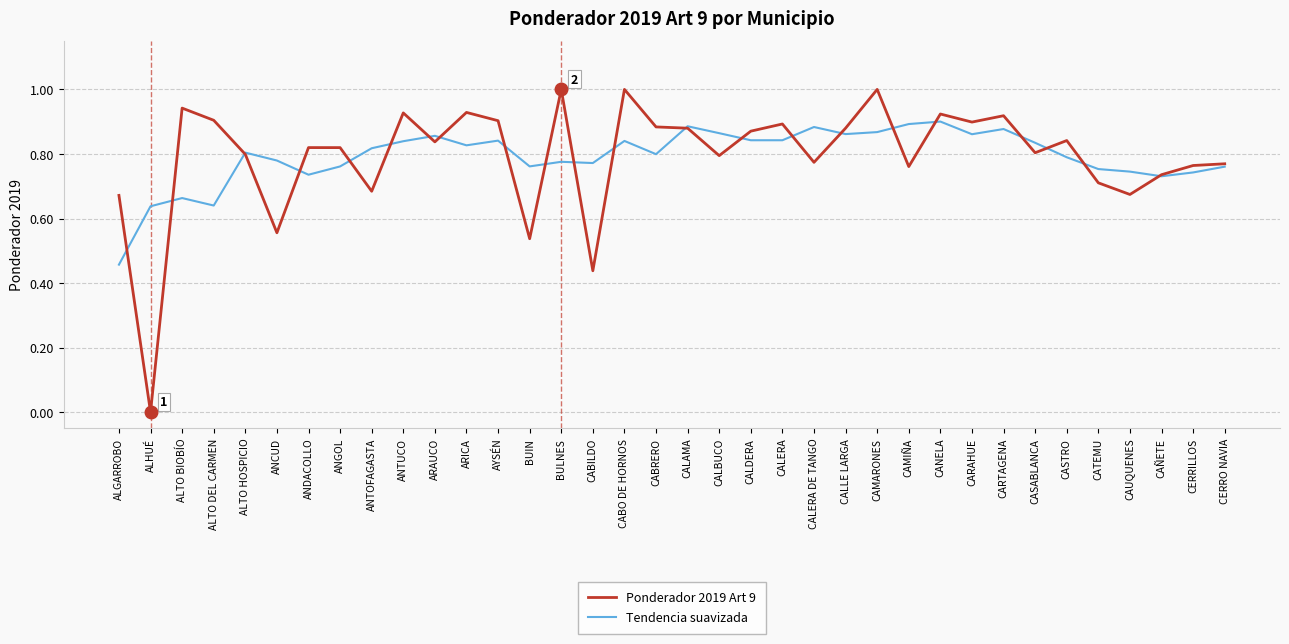

Is the value of Tendencia suavizada at CALDERA greater than the value of Ponderador 2019 Art 9 at ANCUD?

Yes